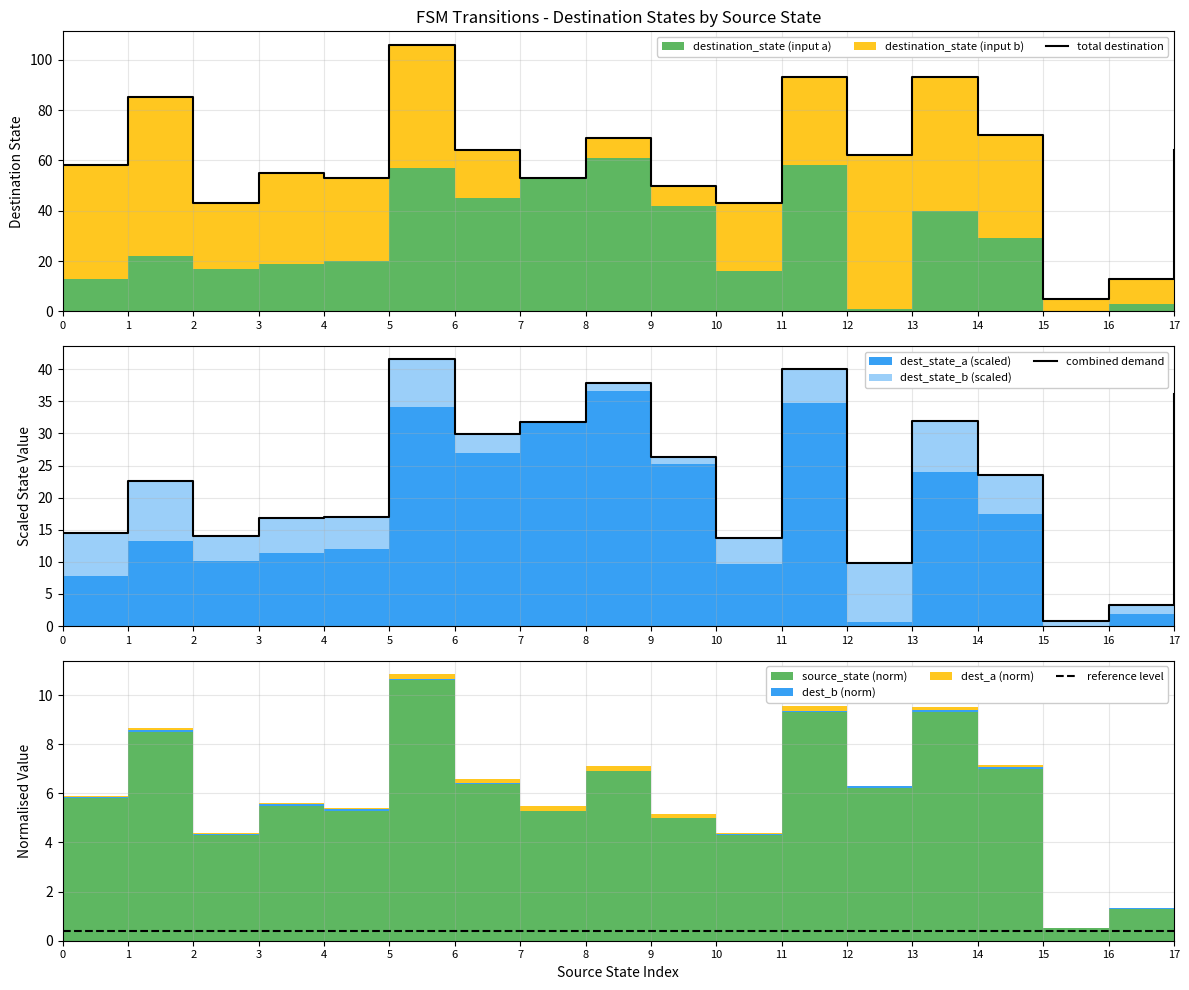

True or false: reference level and combined demand cross at least once.

False